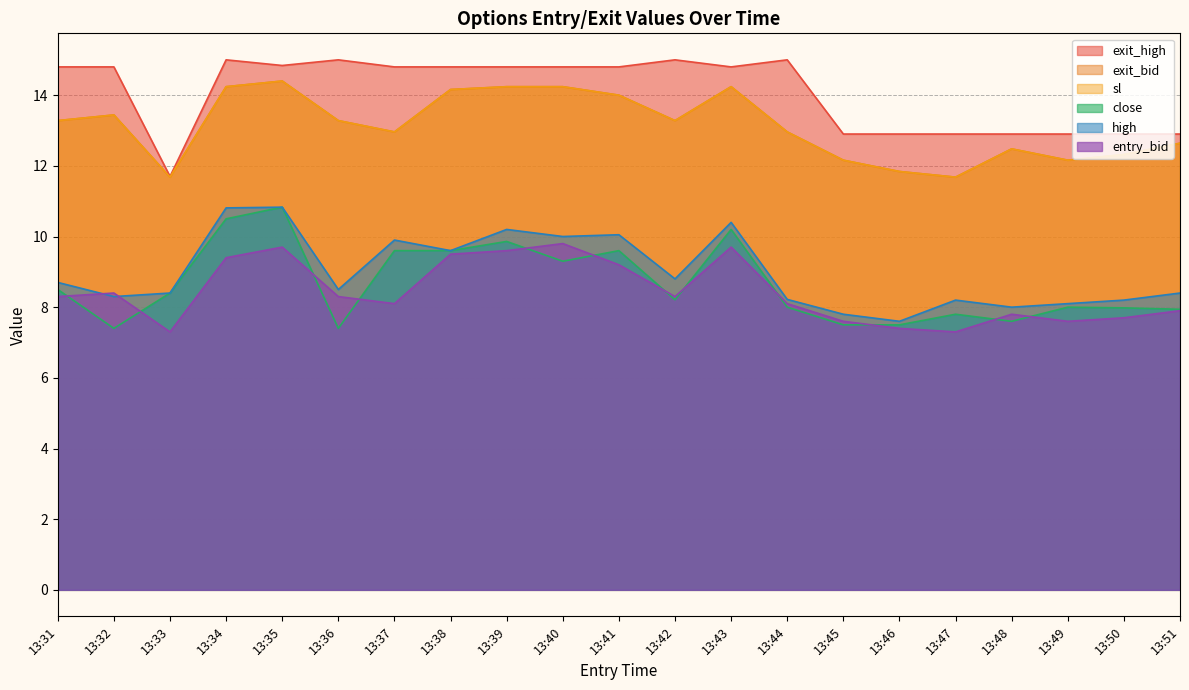

The exit_bid series shows 12.3 at 13:50. True or false?

True